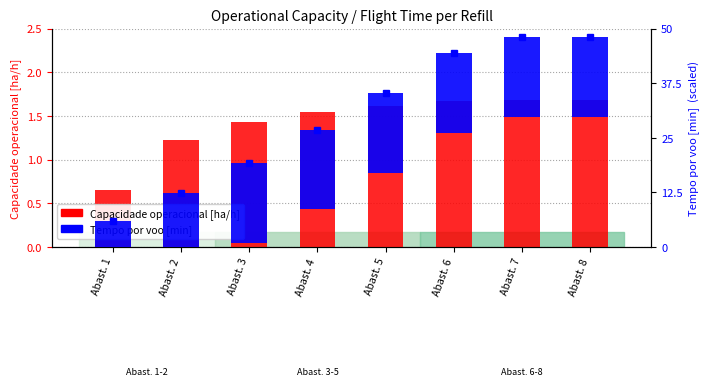

At which category is the sum across all series the highest?

Abast. 7